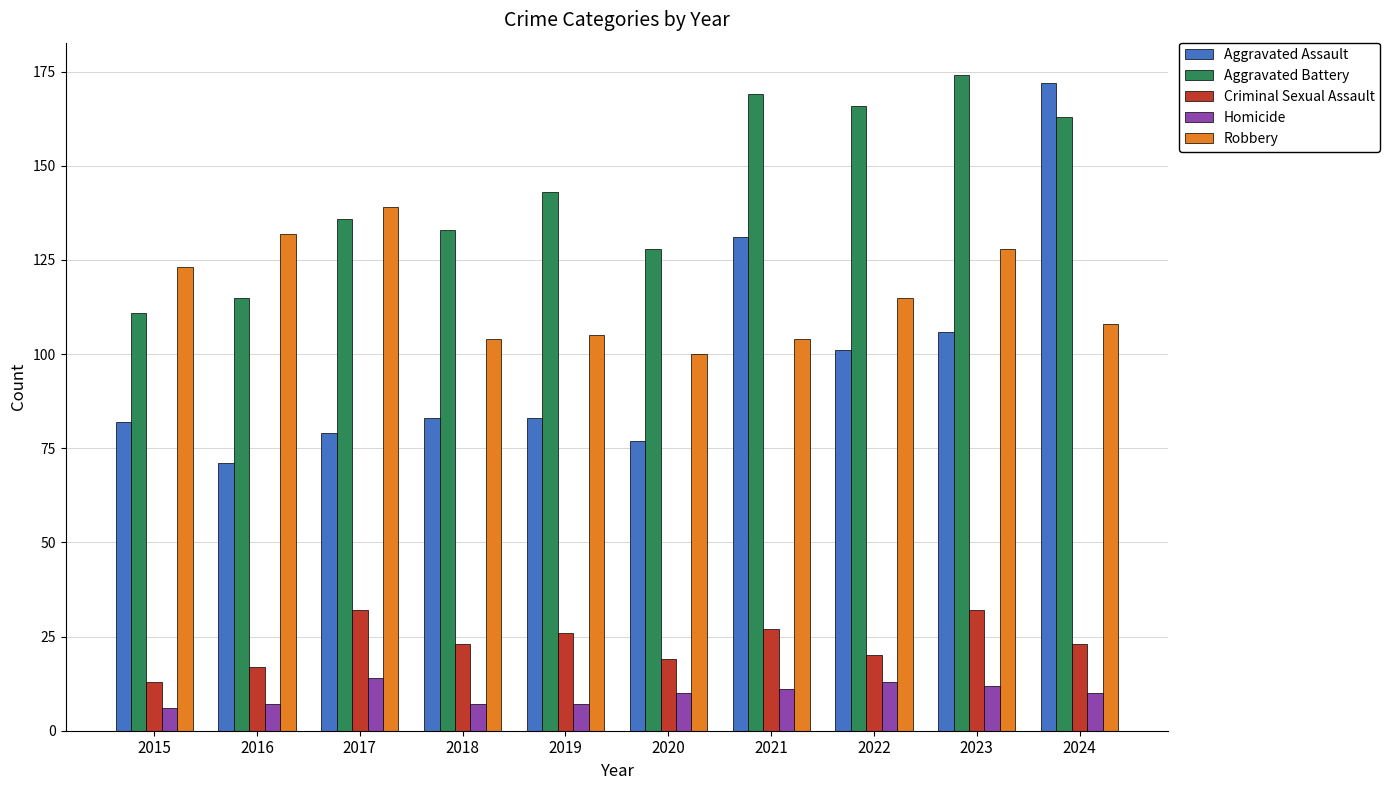

Reading left to right, extract all data points from this chart.

Aggravated Assault: 82	71	79	83	83	77	131	101	106	172
Aggravated Battery: 111	115	136	133	143	128	169	166	174	163
Criminal Sexual Assault: 13	17	32	23	26	19	27	20	32	23
Homicide: 6	7	14	7	7	10	11	13	12	10
Robbery: 123	132	139	104	105	100	104	115	128	108